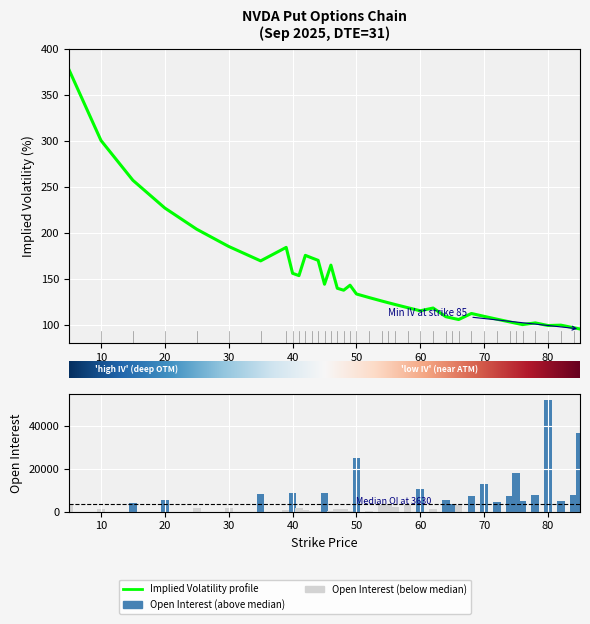

Is the value of Open Interest at 19 greater than the value of Implied Volatility at 18?

Yes